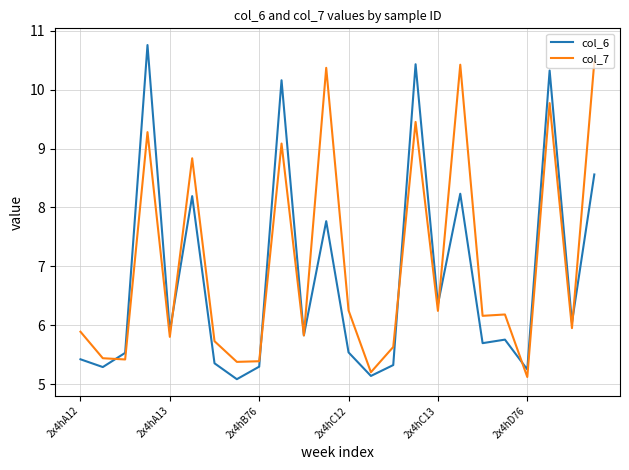

Rank the series by their average value, from lowest to highest.

col_6, col_7